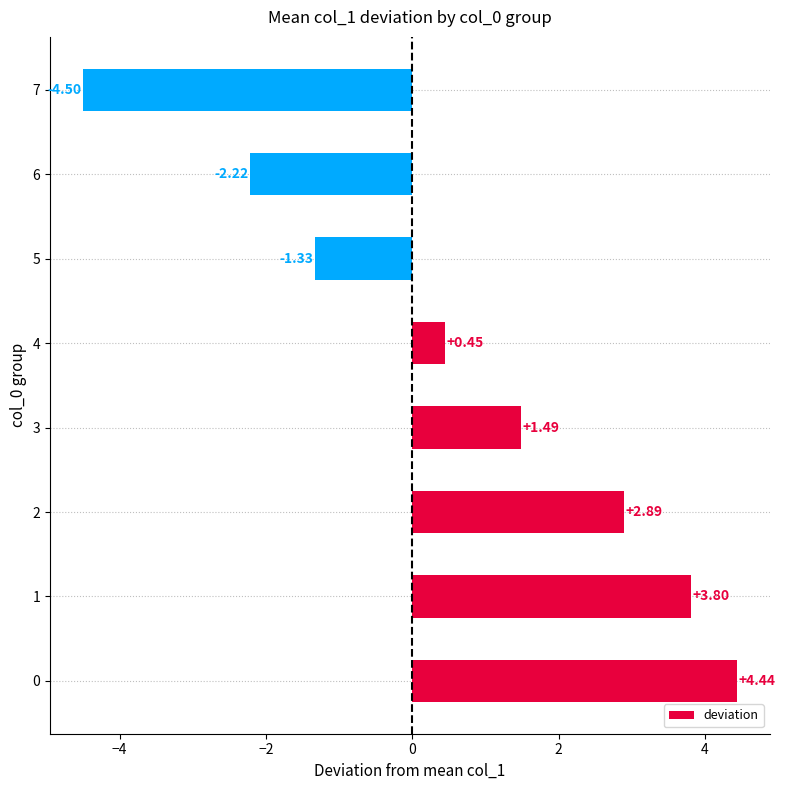

Which category has the lowest value across all series?

7